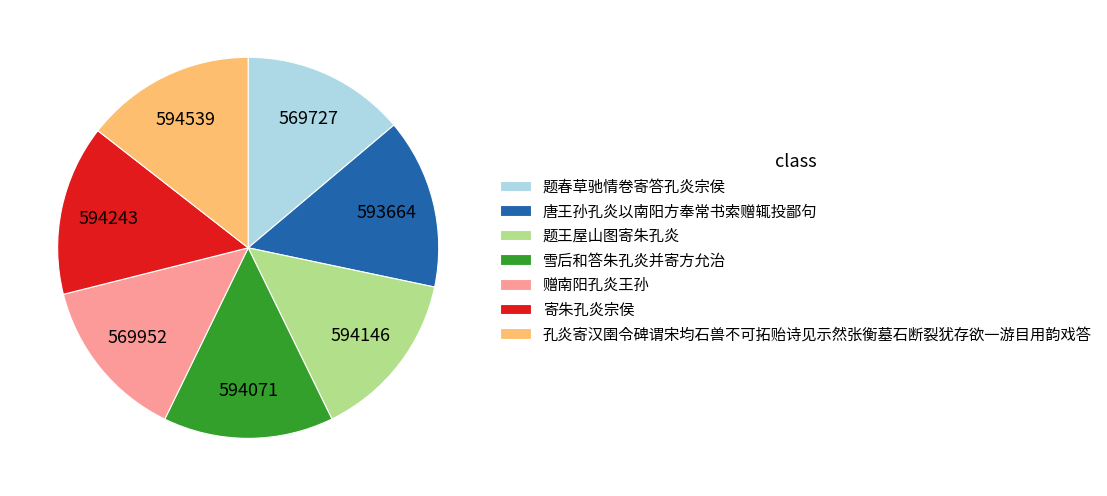

Is it true that 孔炎寄汉圉令碑谓宋均石兽不可拓贻诗见示然张衡墓石断裂犹存欲一游目用韵戏答 is 4% of the pie?

False